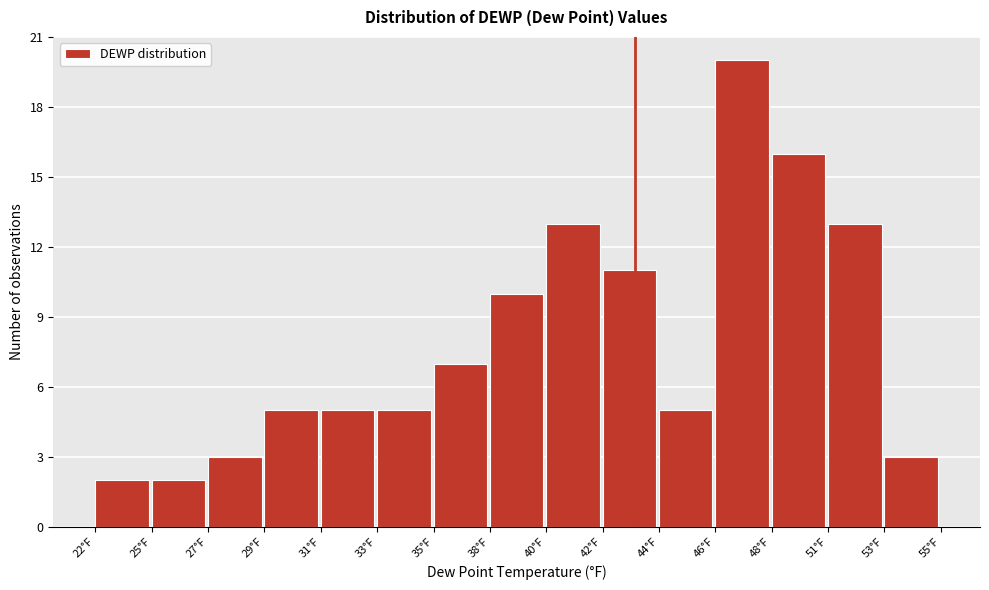

Reading left to right, extract all data points from this chart.

22°F=2	25°F=2	27°F=3	29°F=5	31°F=5	33°F=5	35°F=7	38°F=10	40°F=13	42°F=11	44°F=5	46°F=20	48°F=16	51°F=13	53°F=3